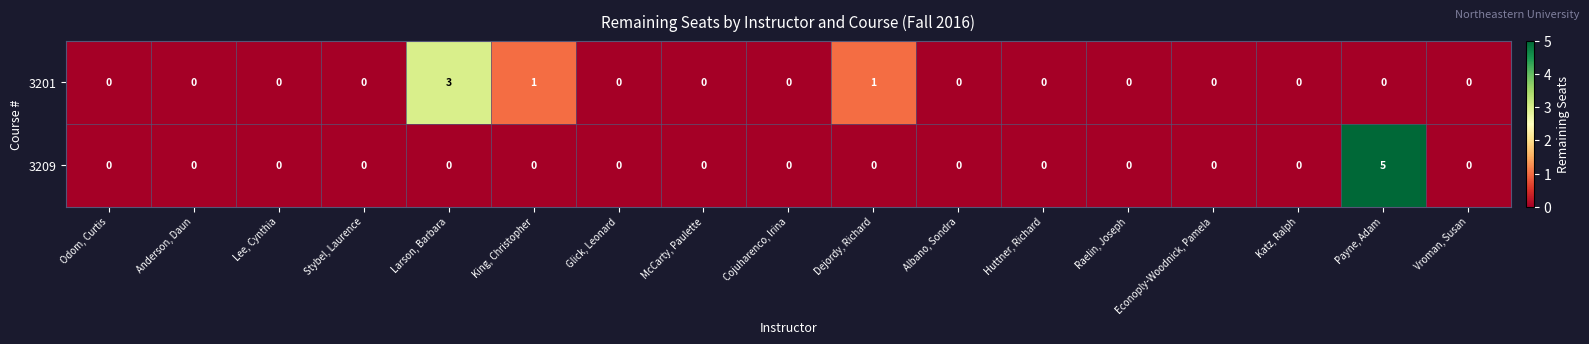

The 3209 series shows 3 at Katz, Ralph. True or false?

False